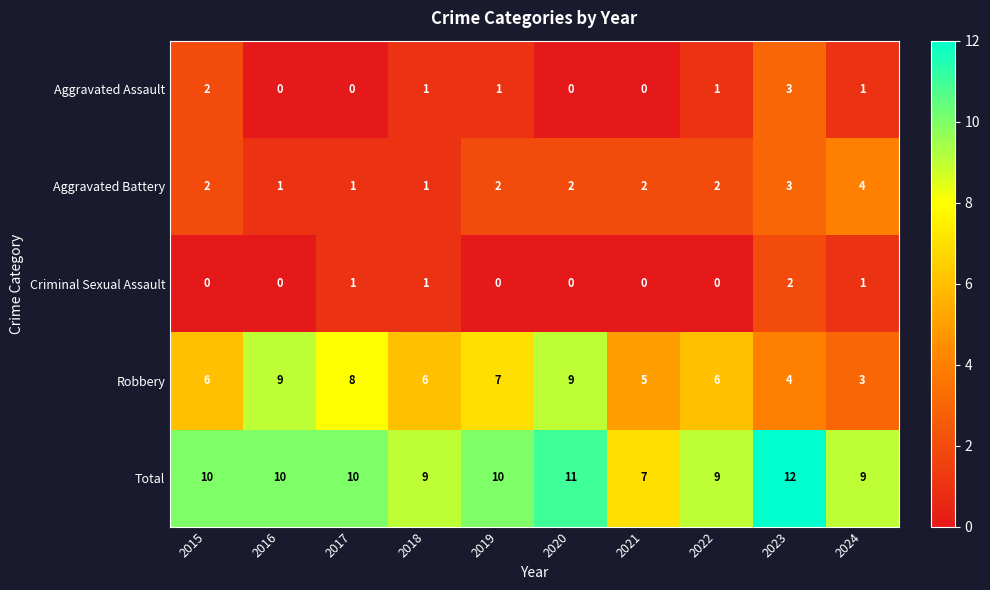

What is the total value across all series at 2024?

18